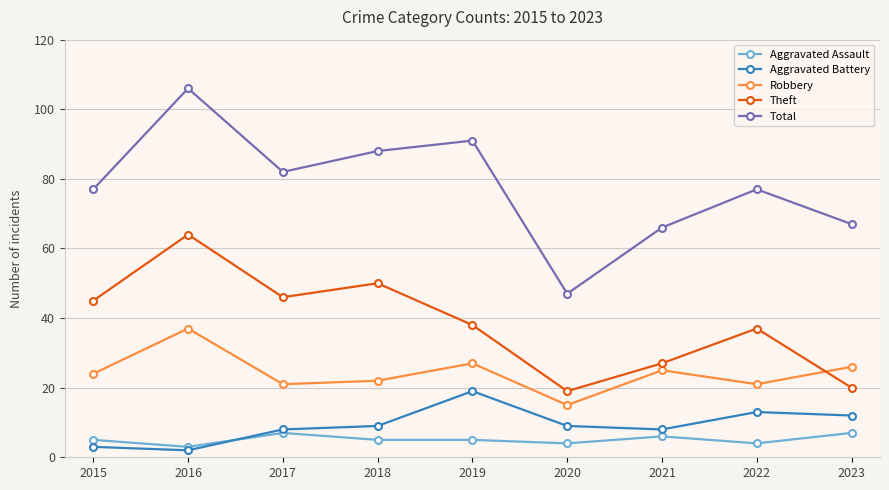

True or false: Aggravated Battery has a value of 9 at 2020.

True